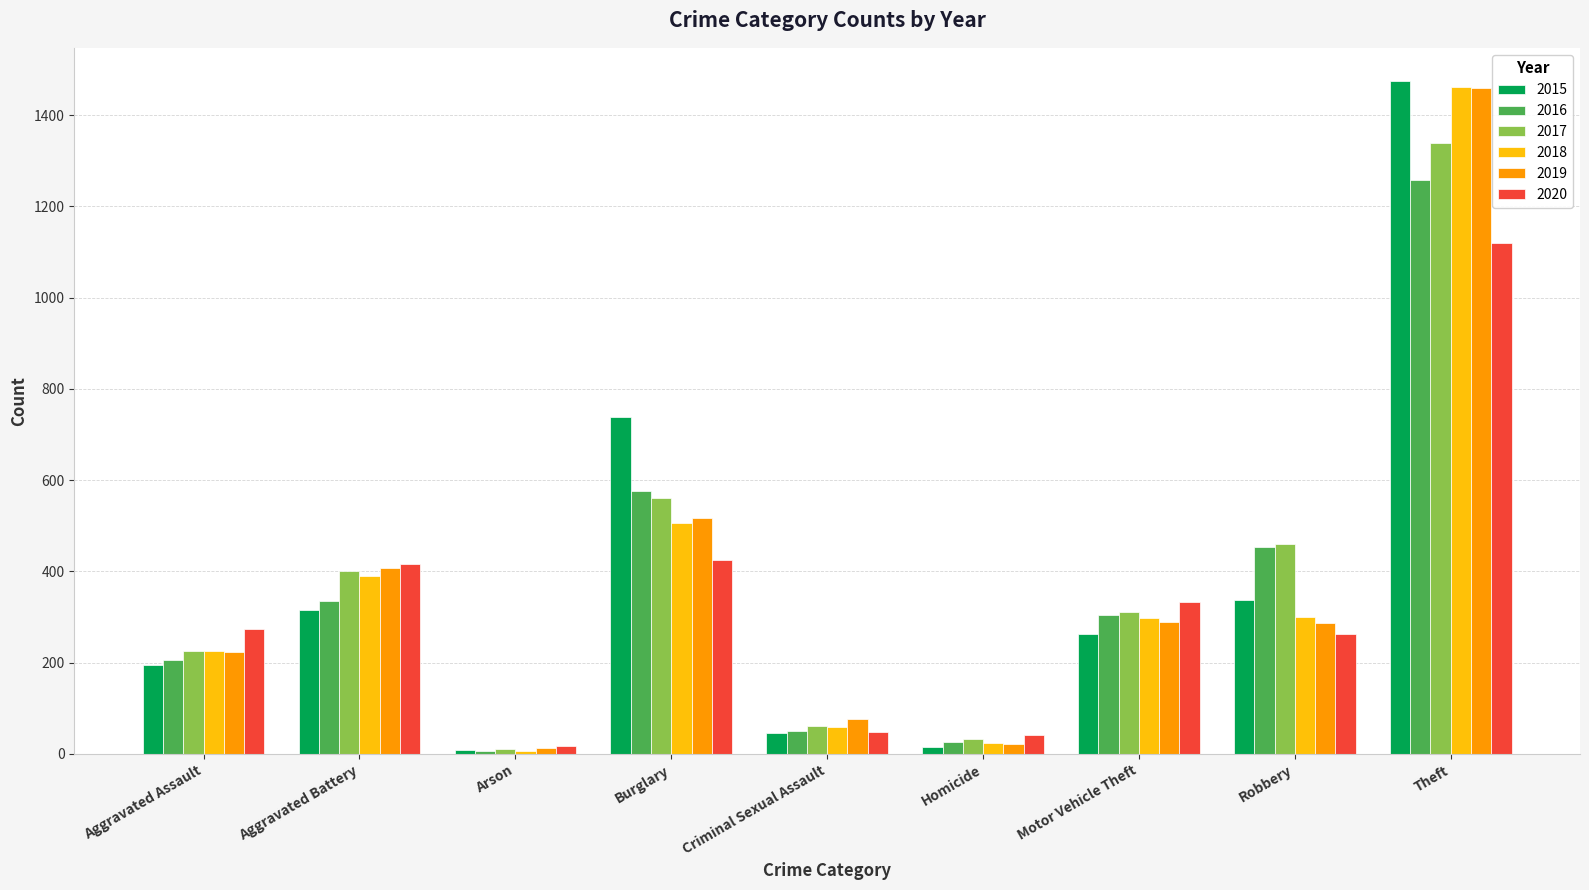

Between Robbery and Theft, which series saw the biggest shift?

2019